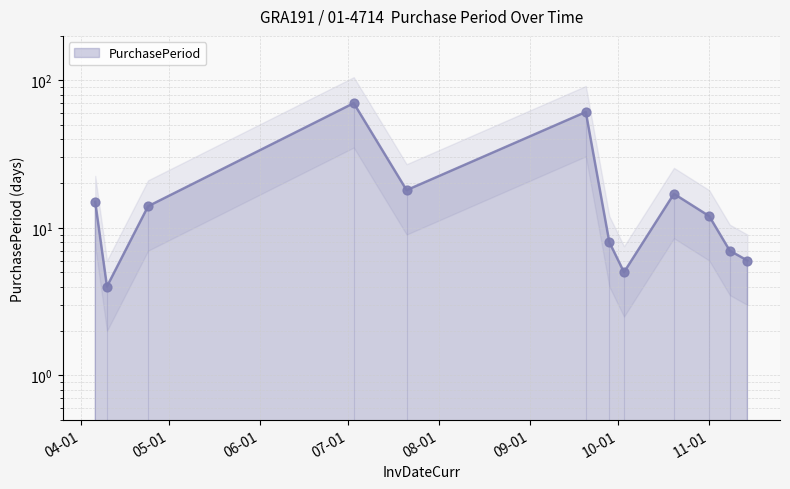

What is the change in value from 2017-07-21 to 2017-11-01?

-6